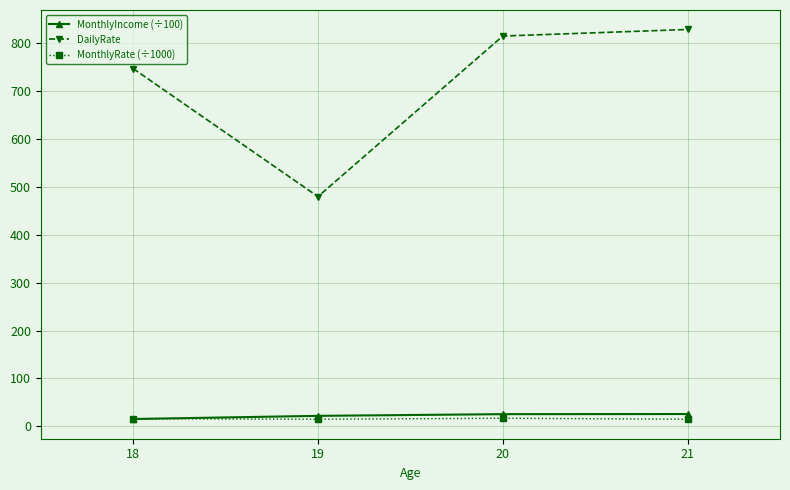

At how many categories does at least one series exceed 502?

3